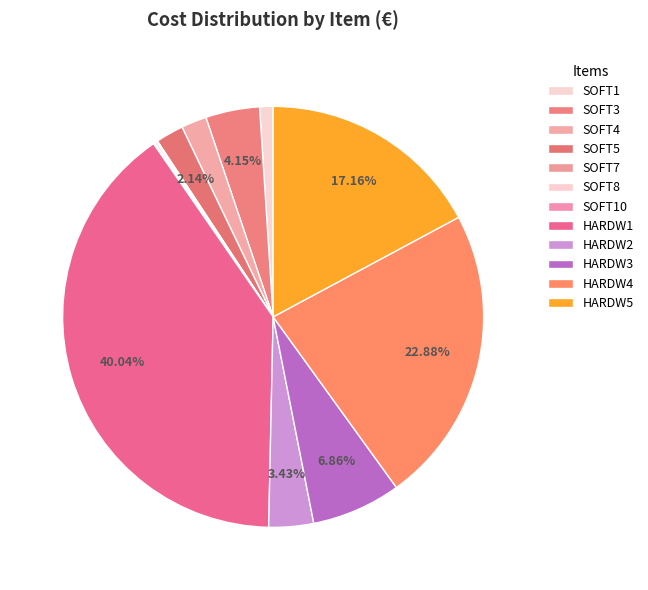

True or false: SOFT4 accounts for 10% of the total.

False